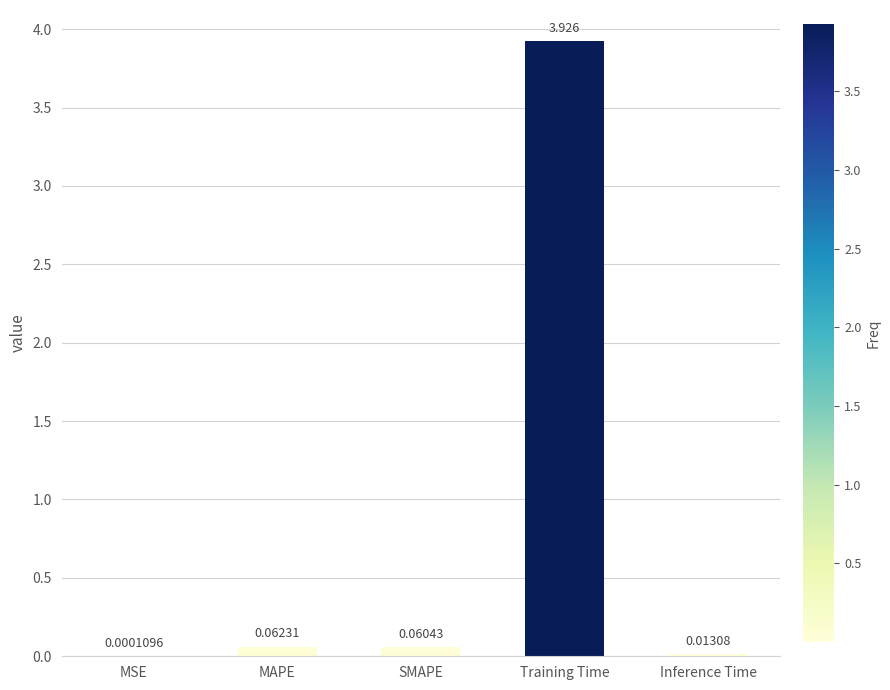

At which category does the chart reach its peak across all series?

Training Time